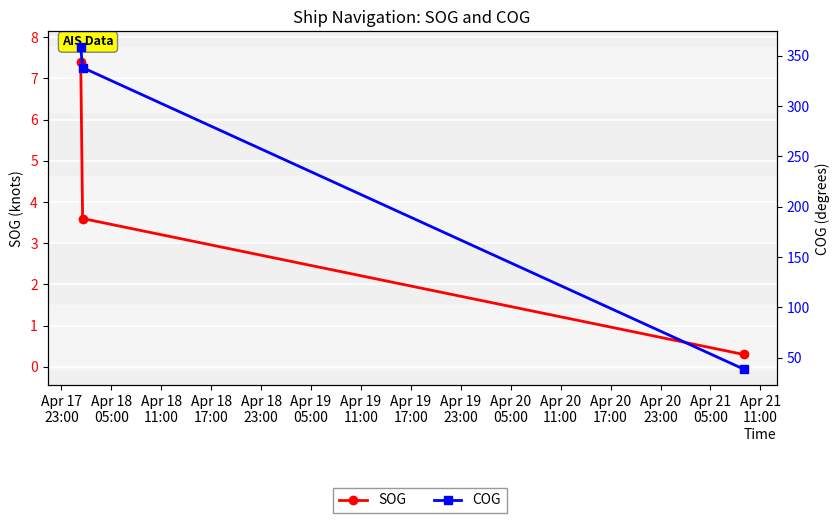

Which series has the largest total across all categories?

COG